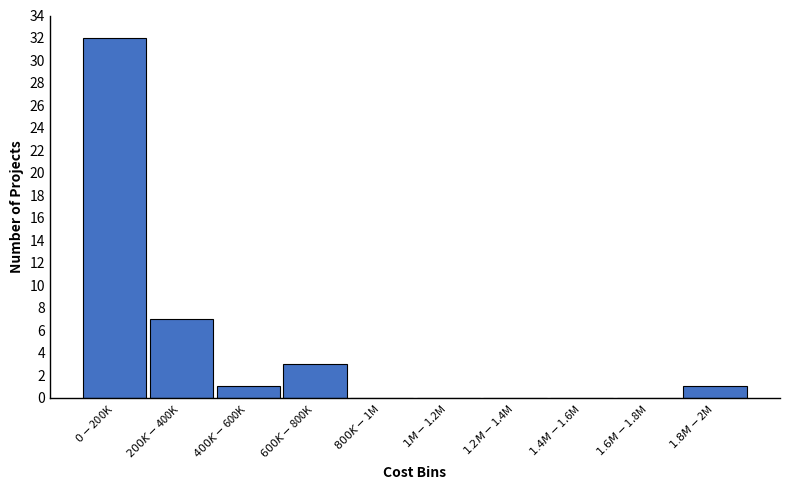

What is the maximum value shown in the chart?

32